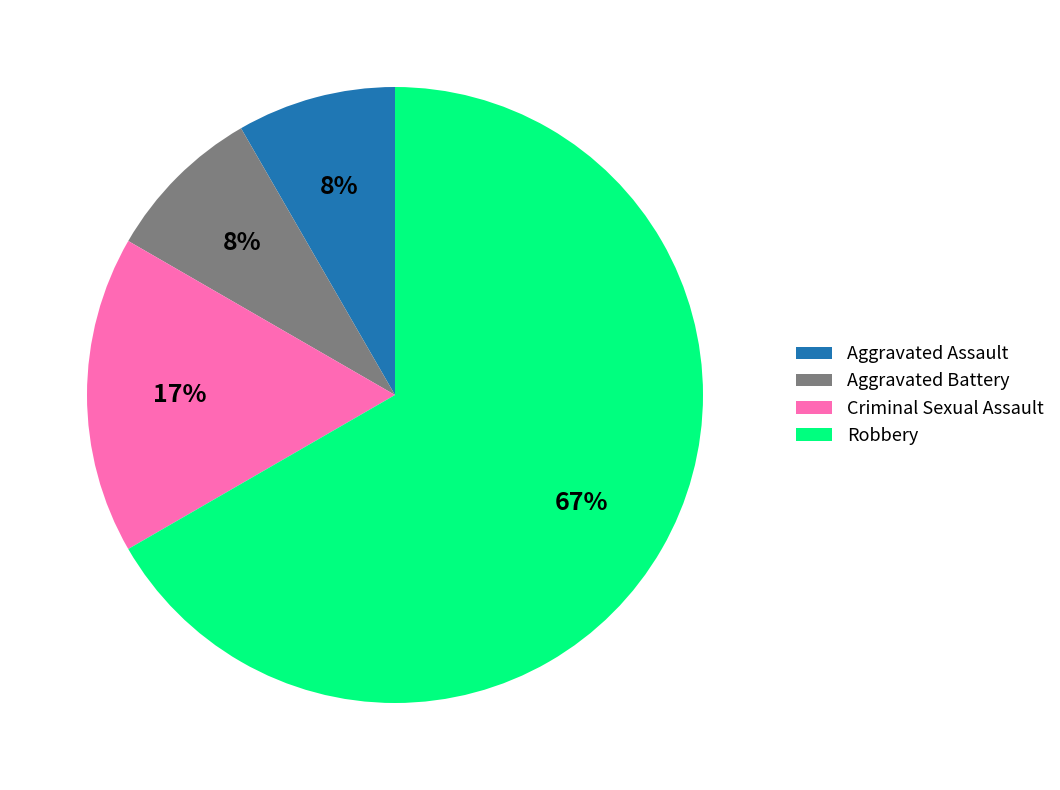

Which slice is the largest?

Robbery